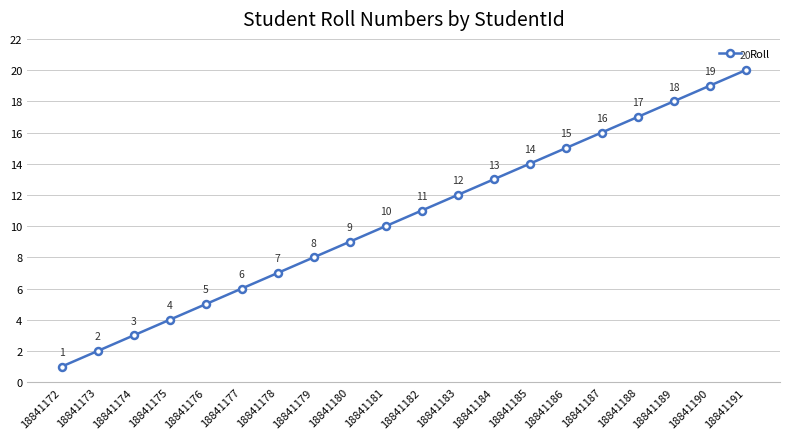

The value at 18841185 is 21. True or false?

False